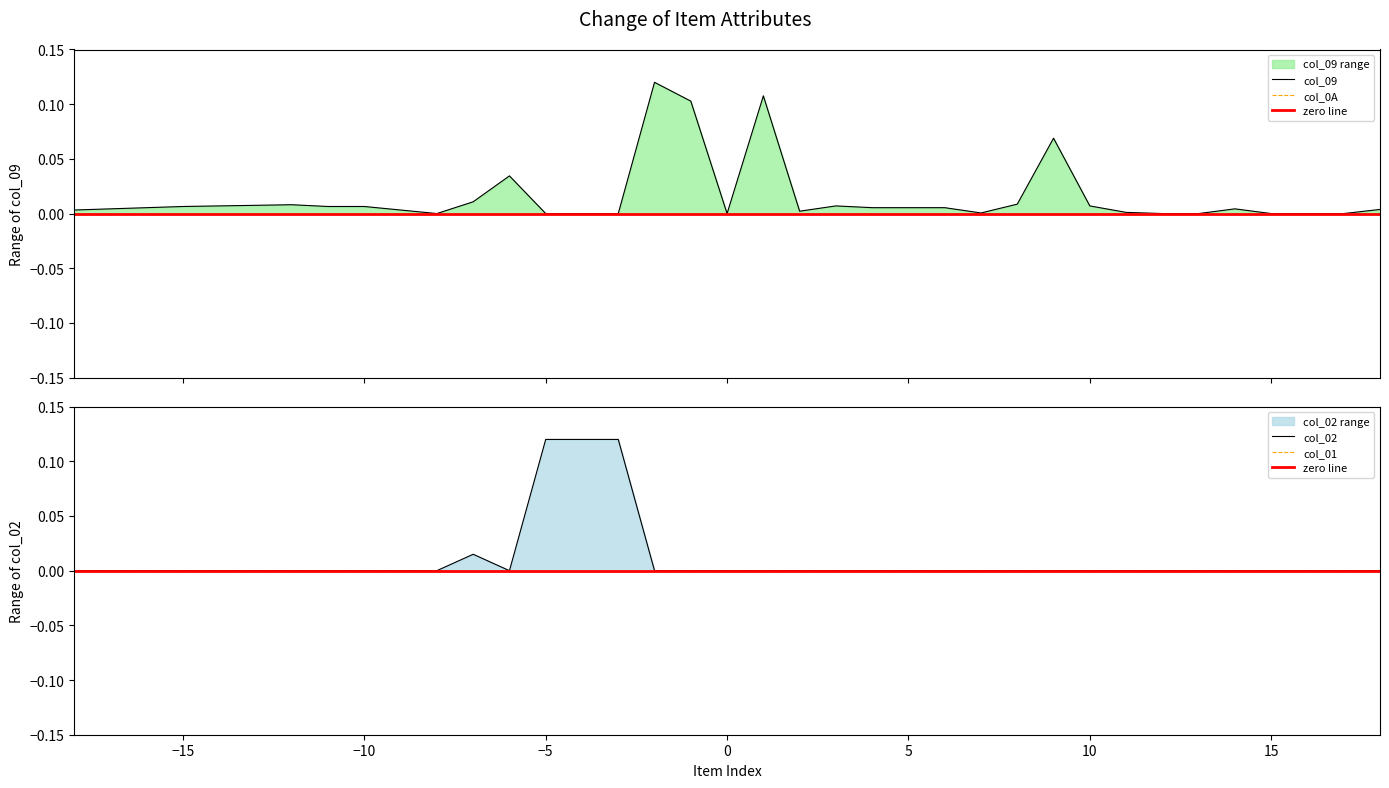

Which series has the largest range (max minus min)?

col_02